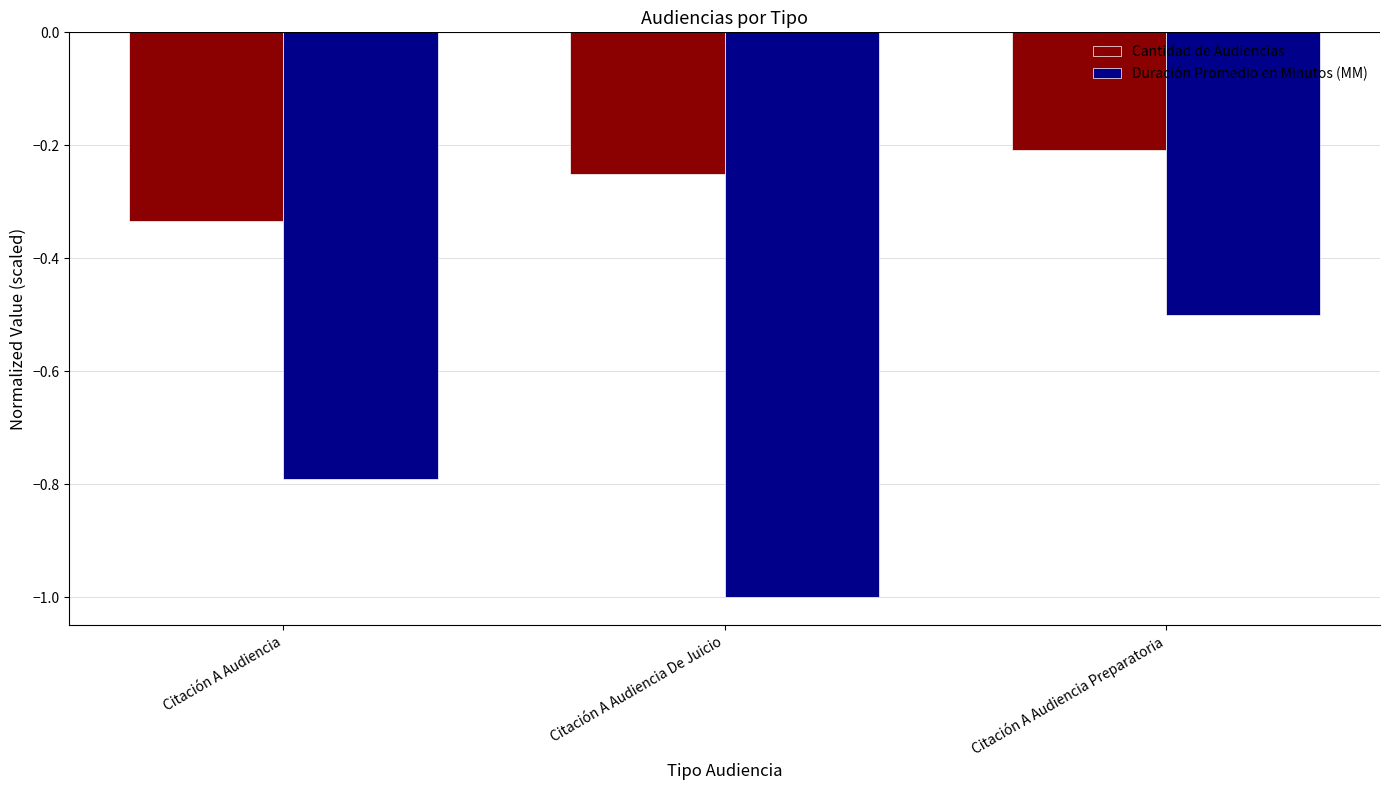

Count the number of data series in this chart.

2